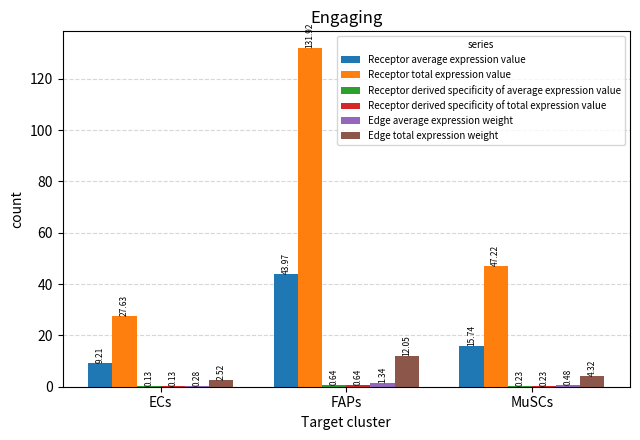

At which category is the sum across all series the highest?

FAPs